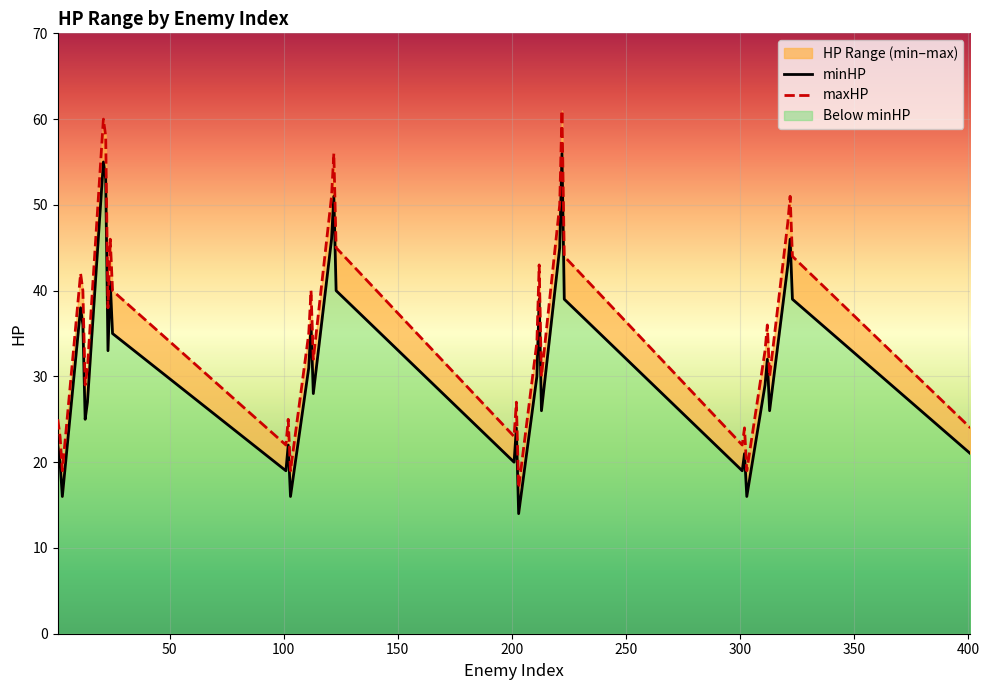

Which has a higher value, 111 or 2?

111